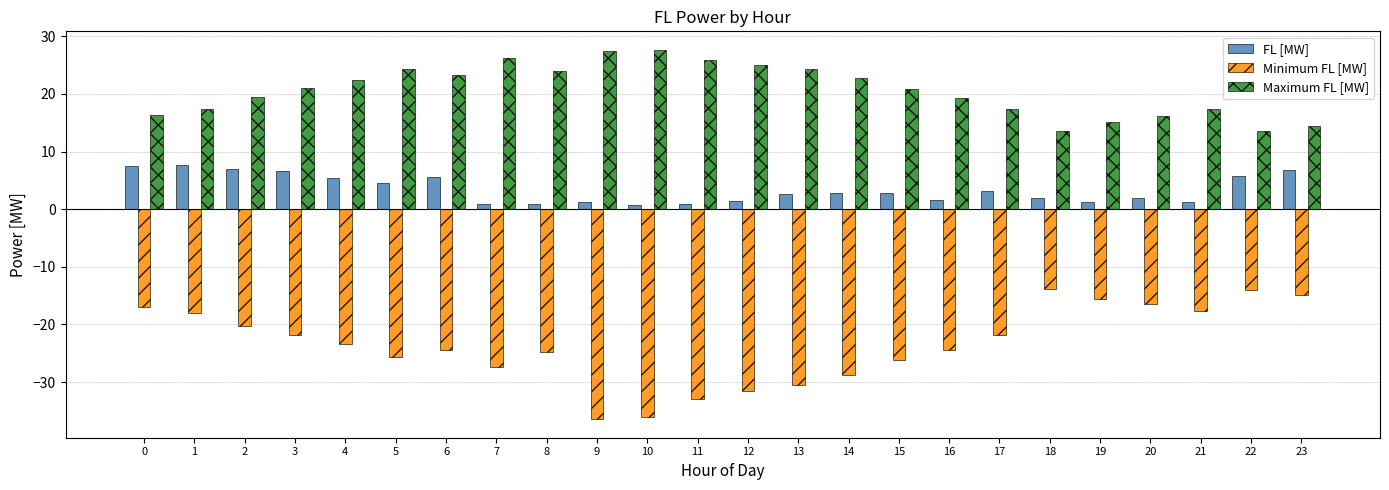

What are all the series names shown in the legend?

FL [MW], Minimum FL [MW], Maximum FL [MW]